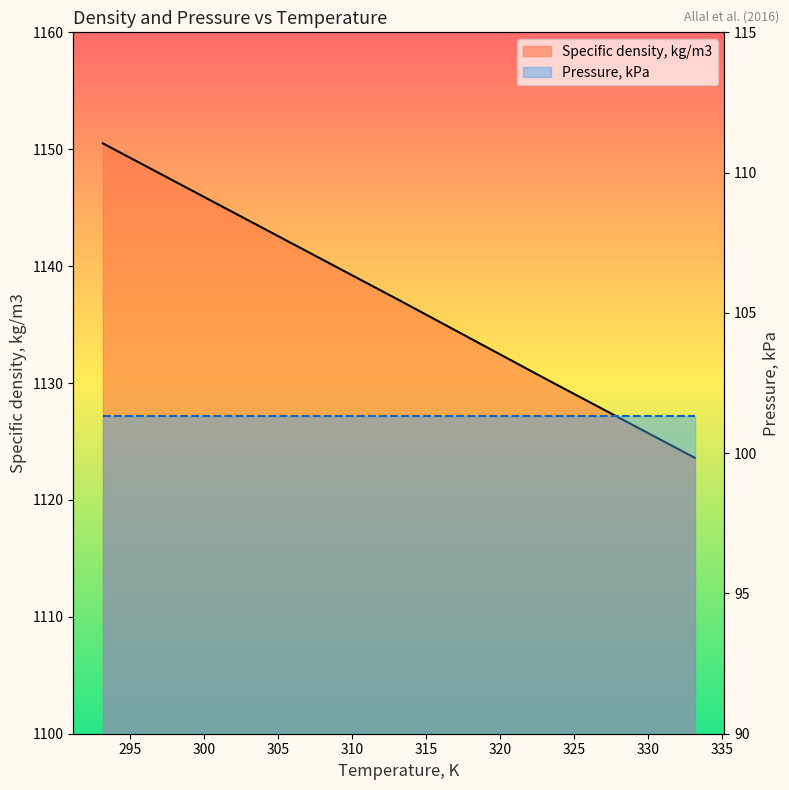

What is the ratio of the value at 313.15 to the value at 293.15?

1.0